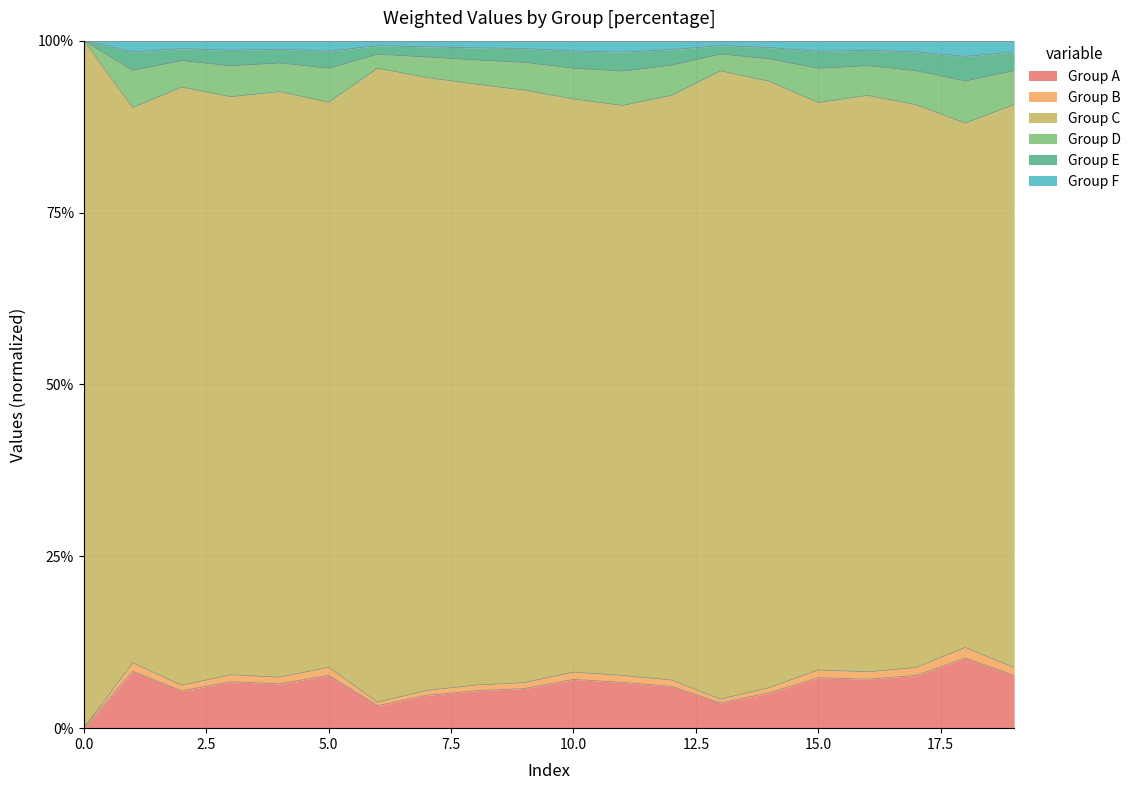

Is it true that Group A equals 3.6 at 14?

False